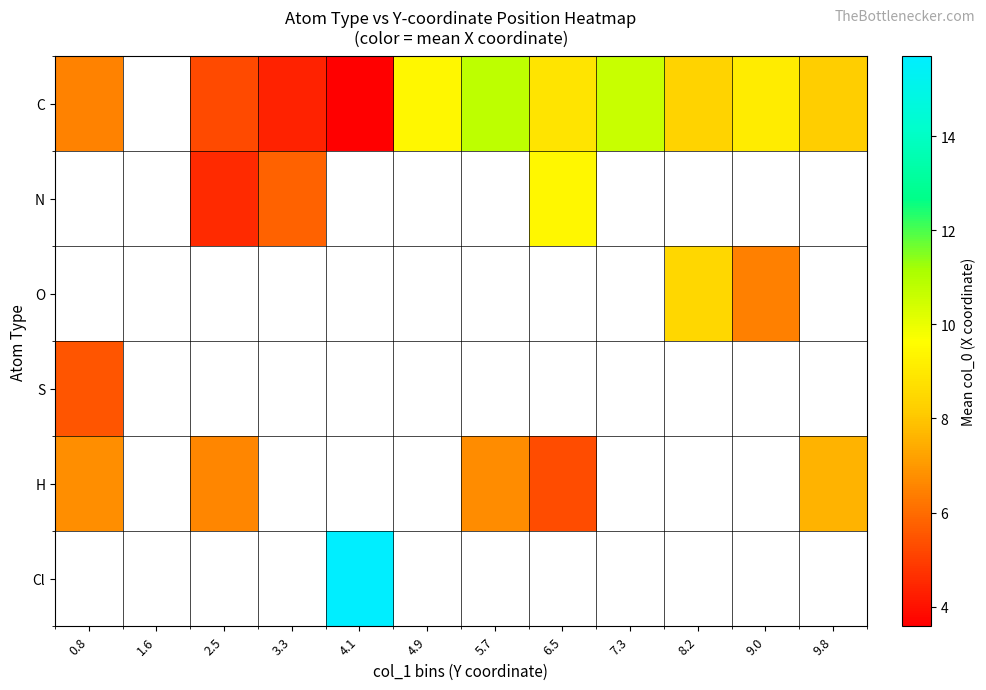

The value of N at 3.3 is 8.9. True or false?

False